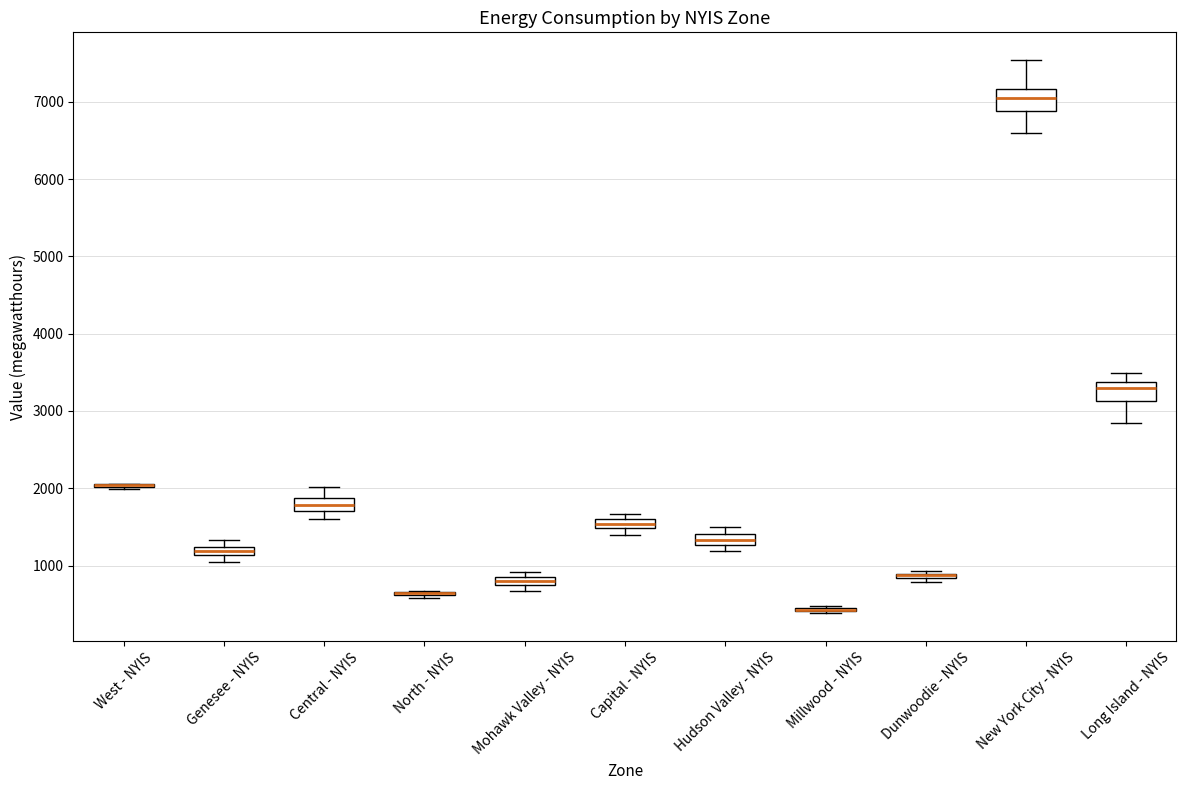

Where does the upper whisker of the box for Long Island - NYIS end on the y-axis? The values are not printed on the chart, so give them approximately, as read against the axis.

3500